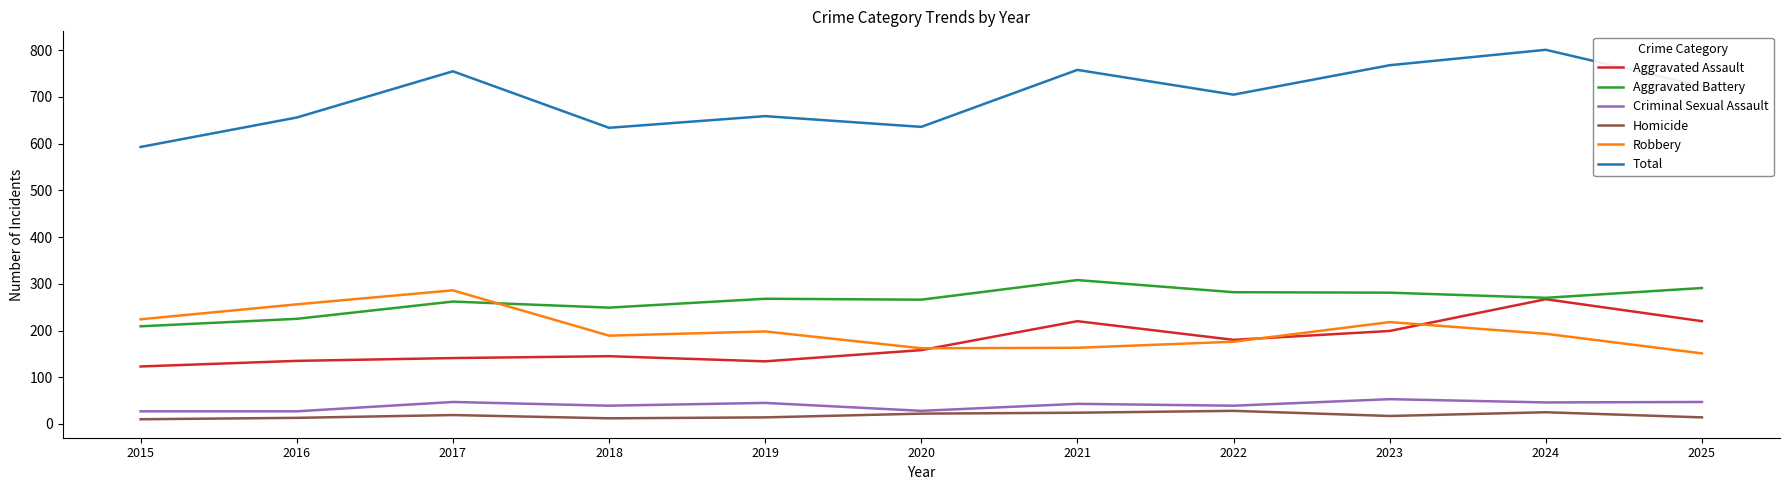

True or false: Total and Robbery cross at least once.

False